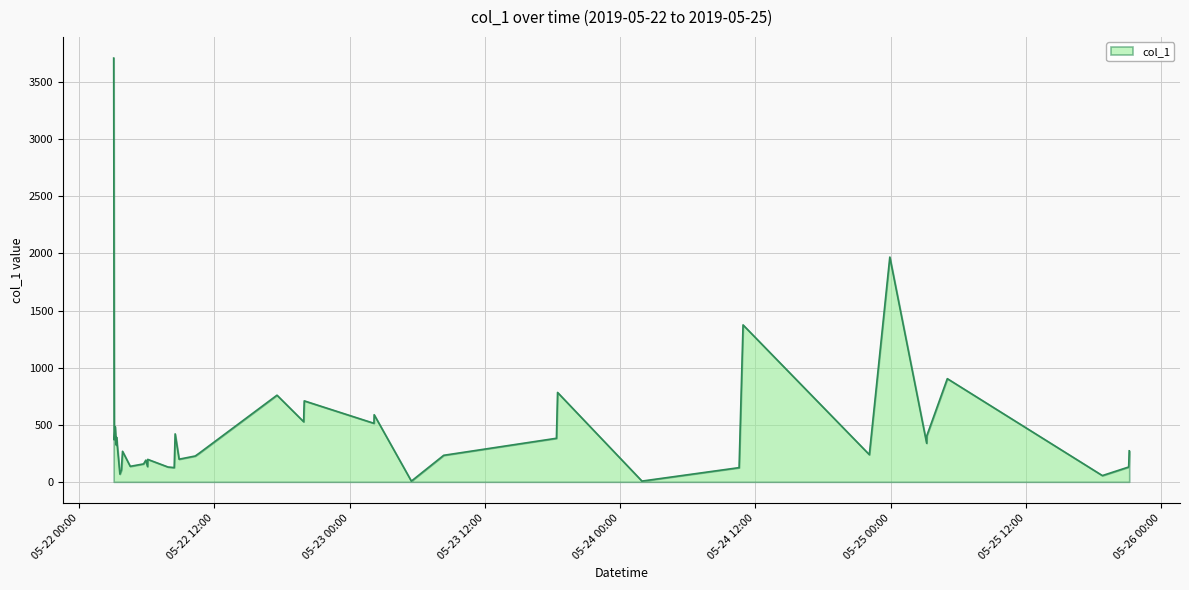

What is the difference between the maximum and minimum values?

3703.9